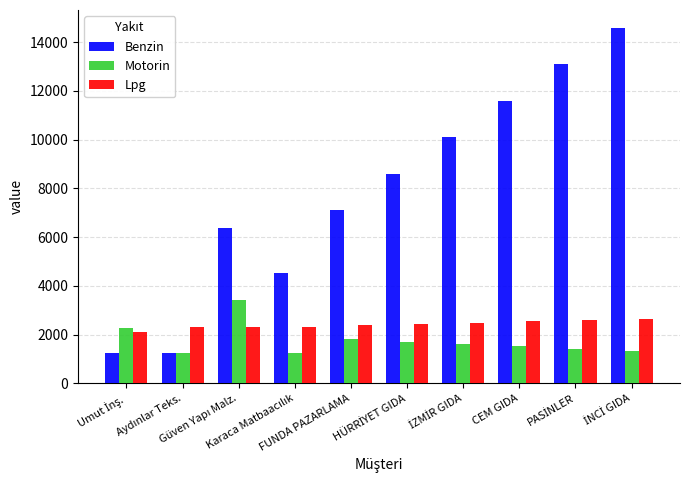

At how many categories does at least one series exceed 12489?

2